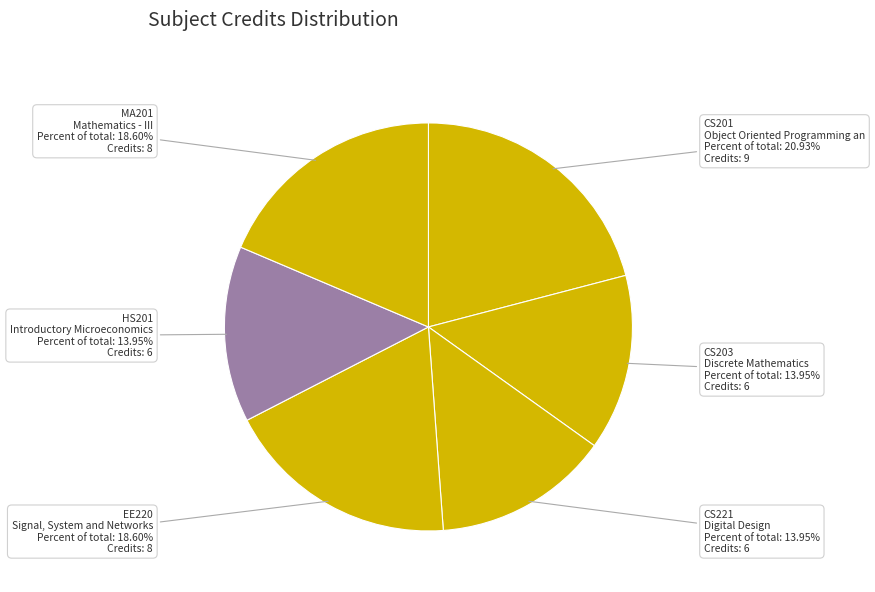

To the nearest percent, what is the combined percentage of CS203 and HS201?

28%